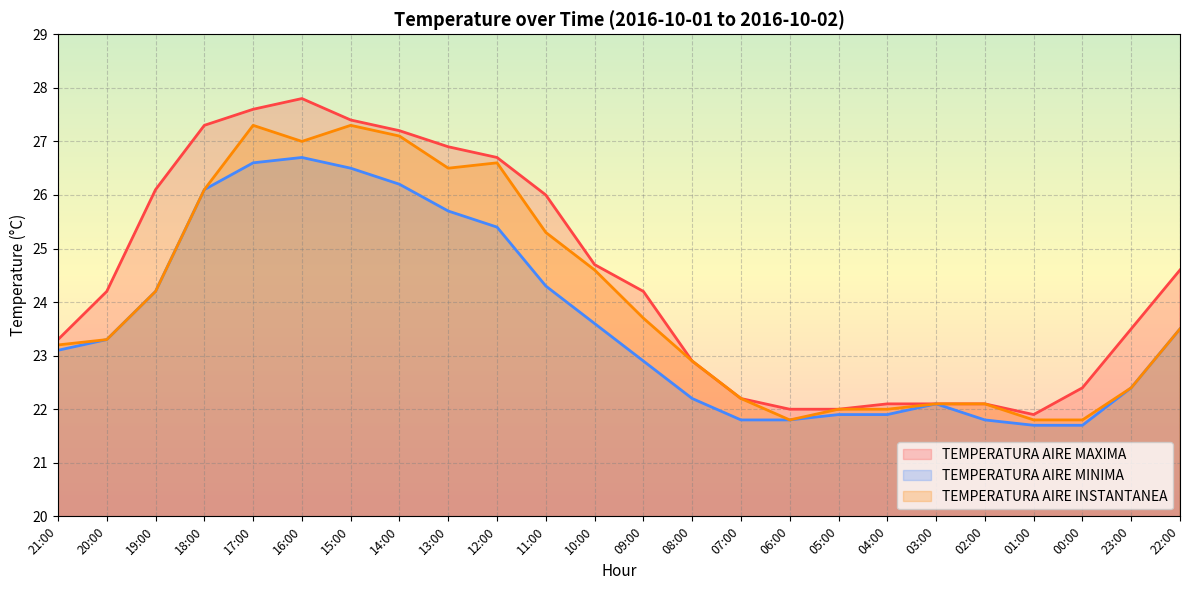

True or false: TEMPERATURA AIRE MINIMA has a value of 35.1 at 21:00.

False